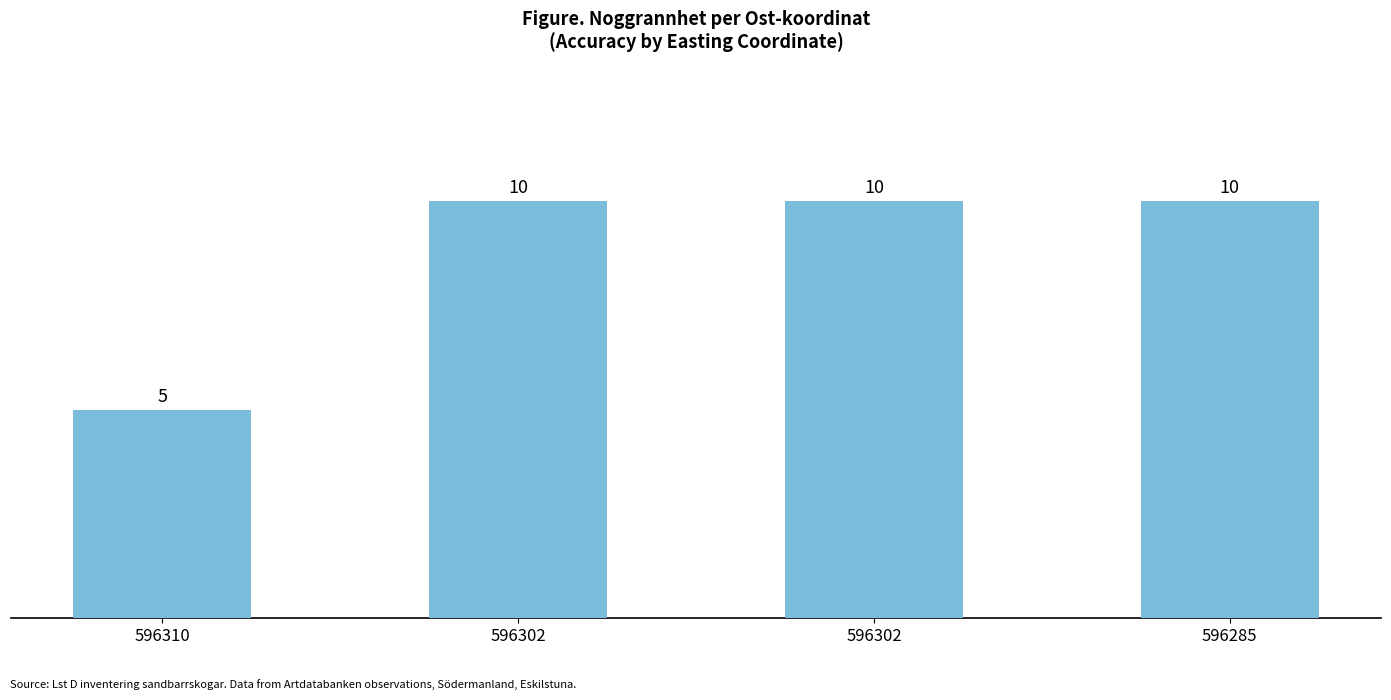

Reading right to left, list all the values displayed in this chart.

10	10	10	5